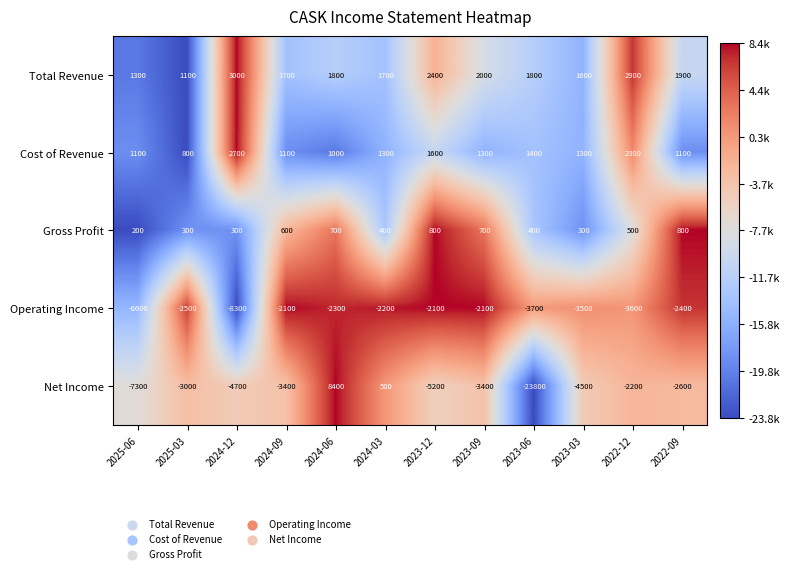

What is the sum of the Operating Income values at 2022-09 and 2023-09?

-4500